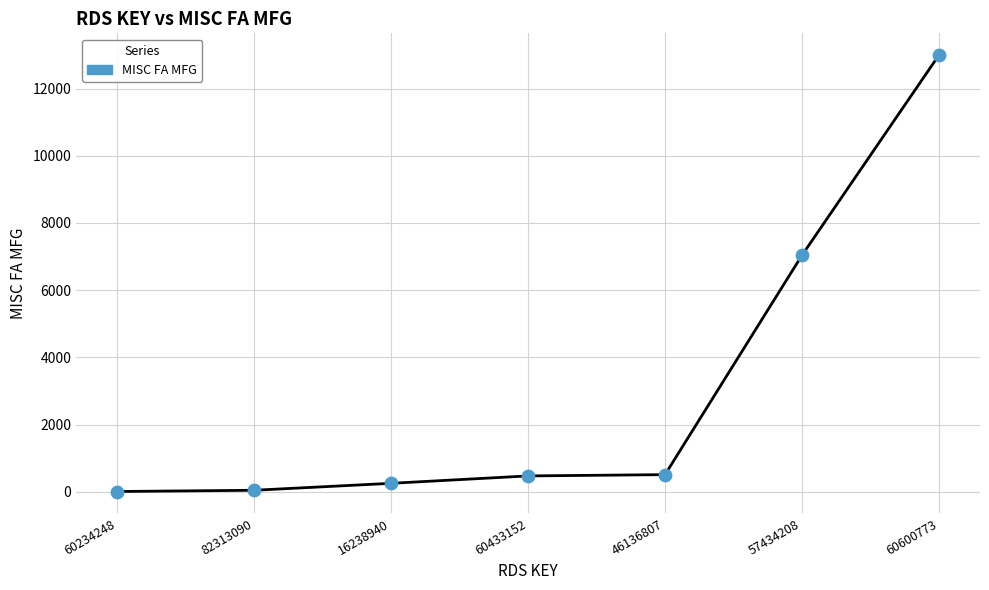

What is the ratio of the value at 16238940 to the value at 60433152?

0.5